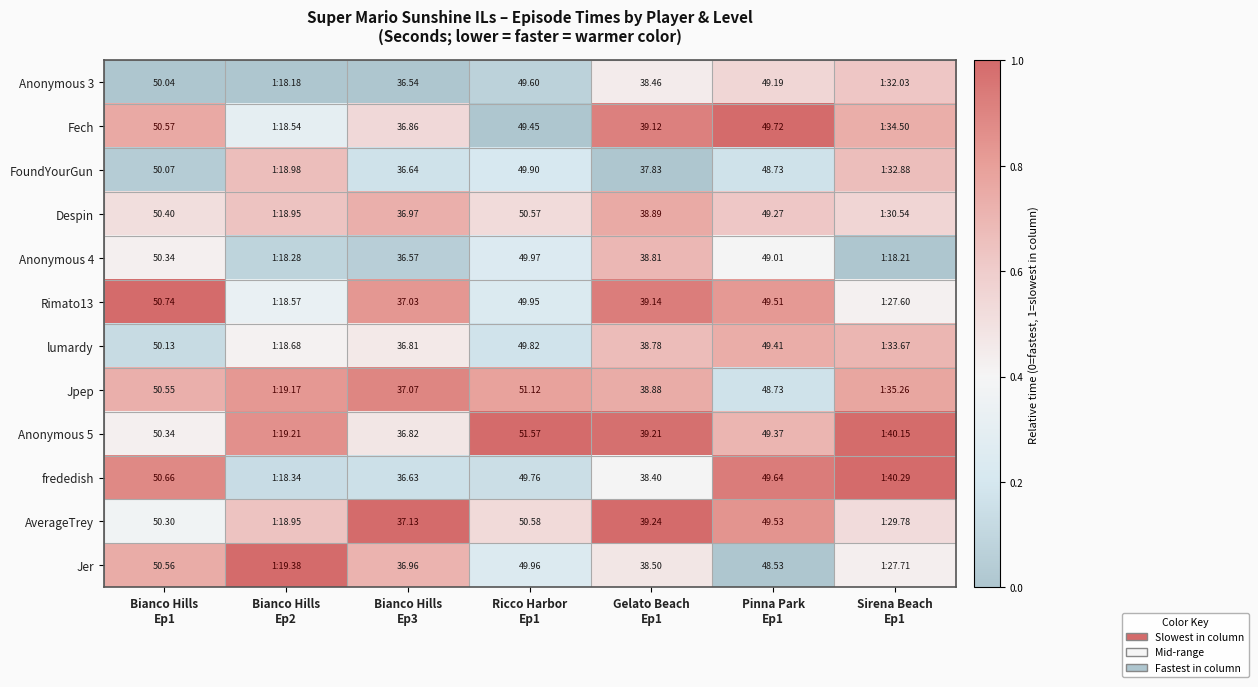

Count the Jer values in the range 0 to 1.

7